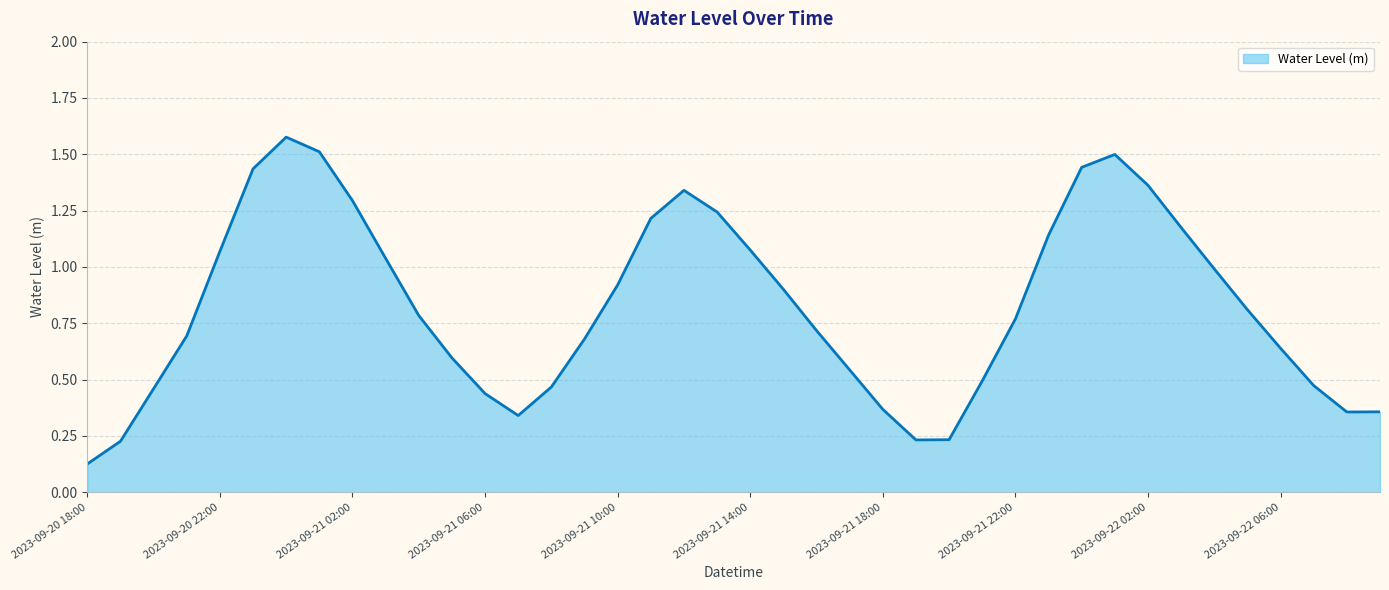

What is the difference between the maximum and minimum values?

1.5